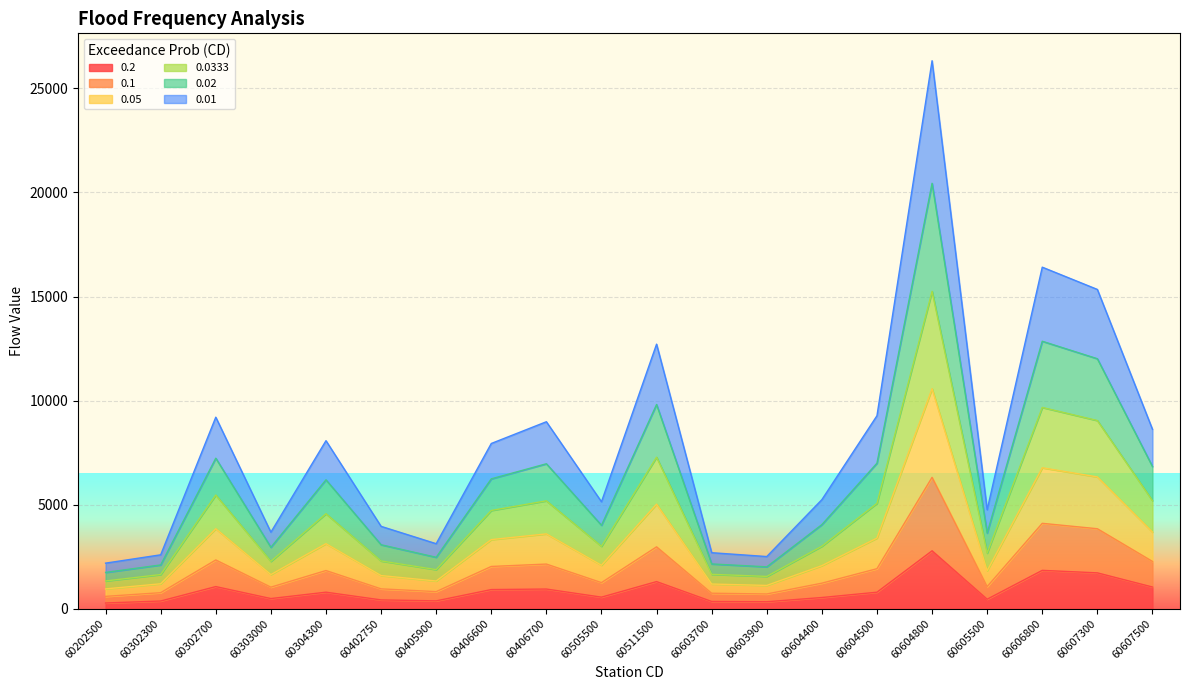

How many data points in 0.02 are less than 4561?

10